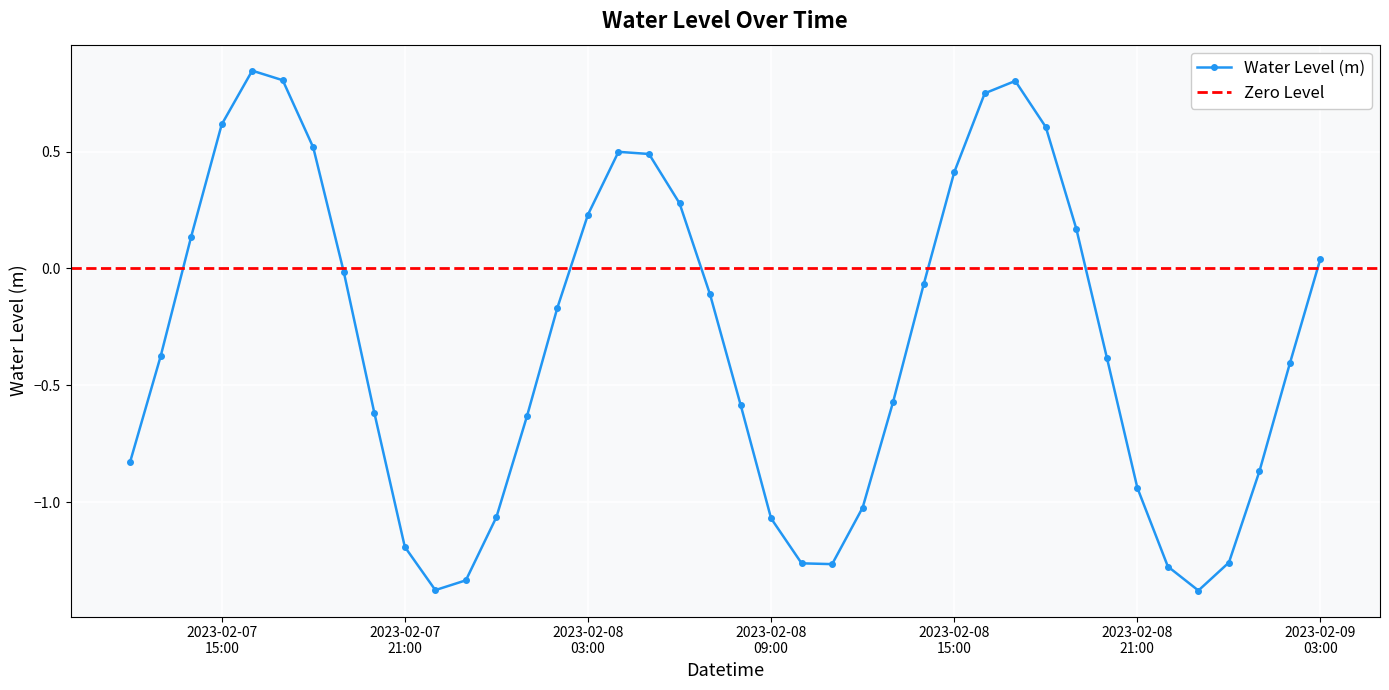

How many interior local peaks does the Water Level (m) series have?

3